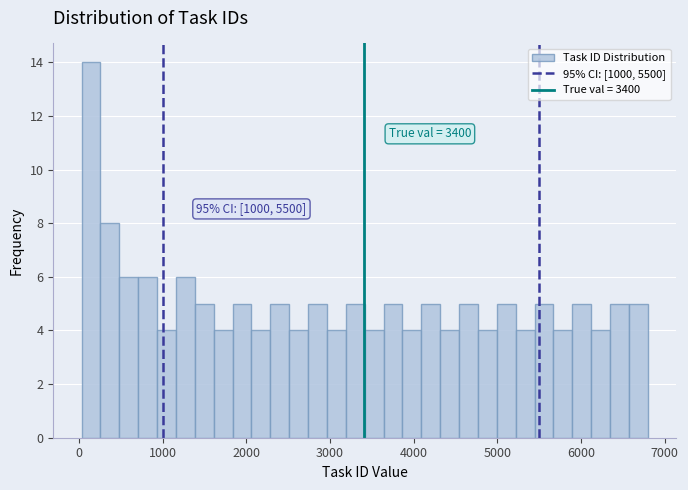

Read against the x-axis, roughly where is the centre of the tallest bar?

100